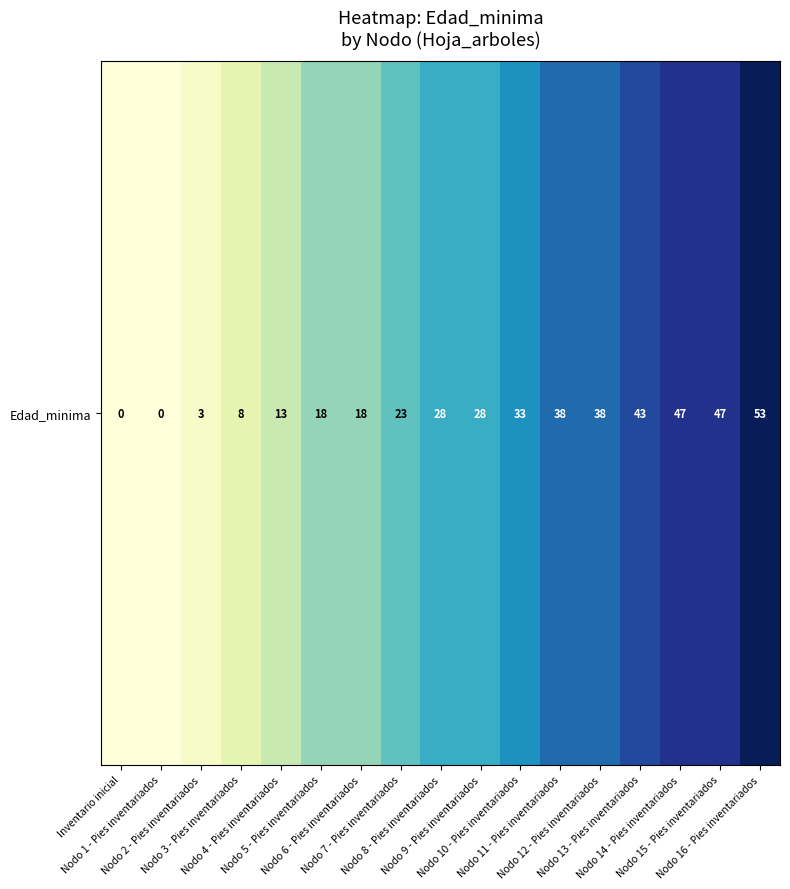

The value at Nodo 13 - Pies inventariados is 43. True or false?

True